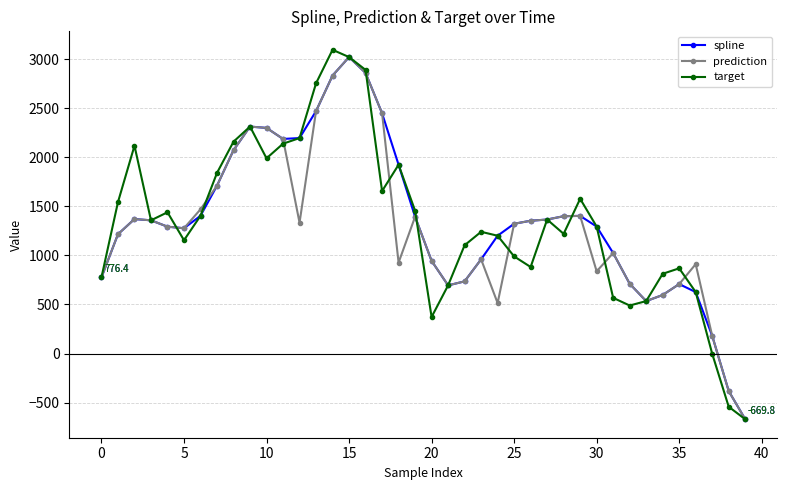

What is the minimum value shown in the chart?

-669.8